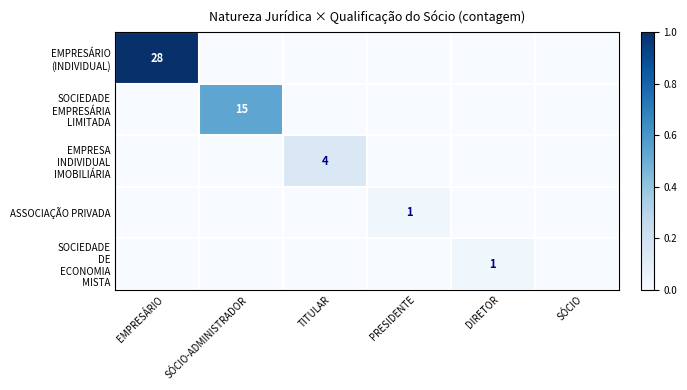

What is the difference between the highest and lowest values at EMPRESÁRIO?

1.0